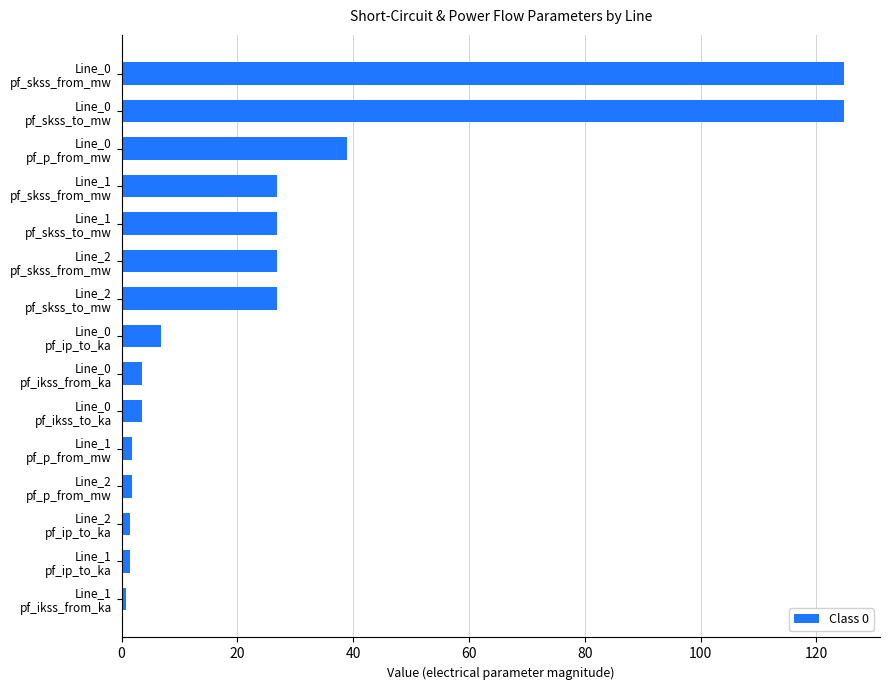

What is the difference between the maximum and second lowest values?

123.3